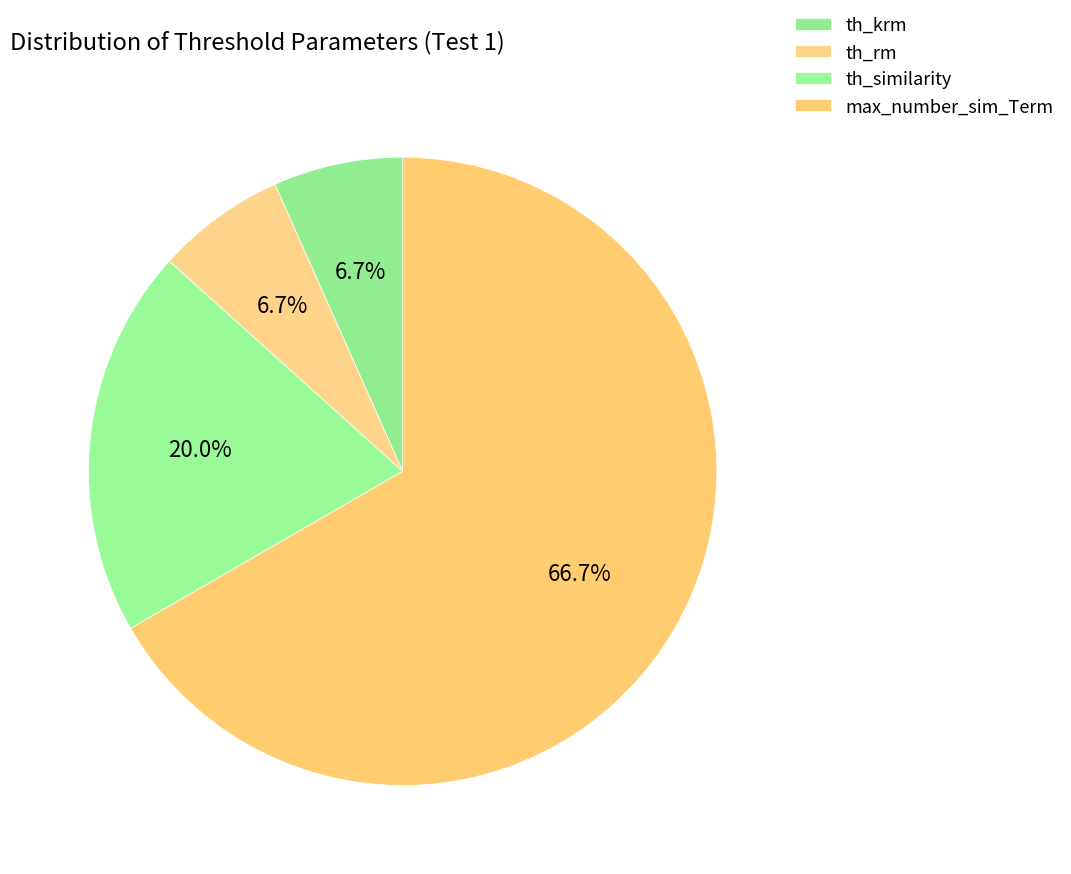

The th_similarity slice represents 10% of the pie. True or false?

False